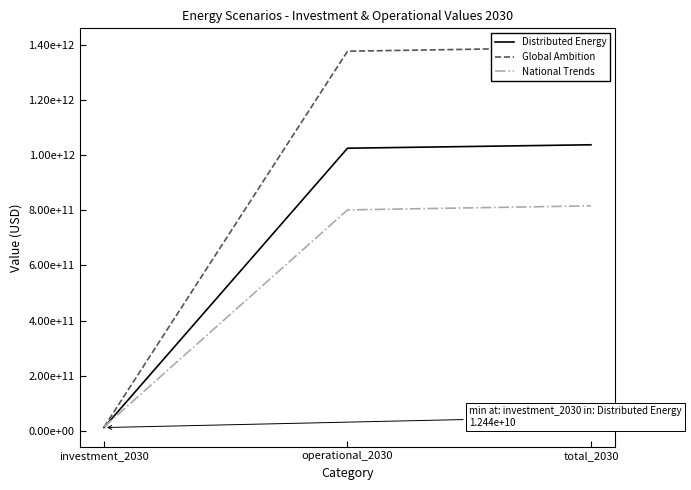

Which label corresponds to the smallest value in the chart?

investment_2030